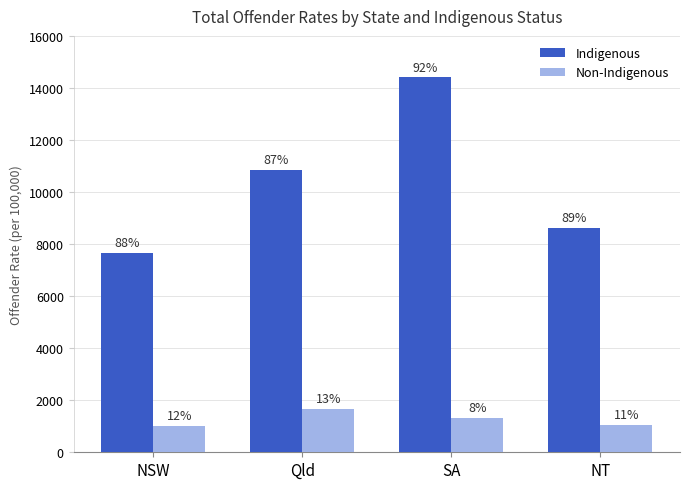

How many groups of bars are there?

4